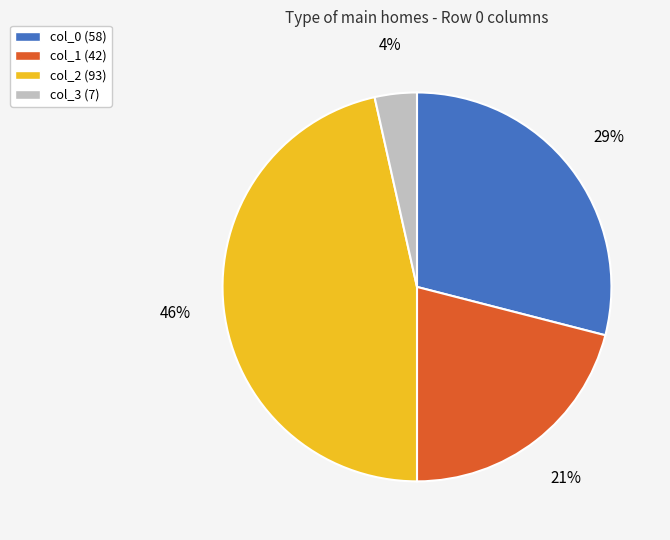

Is col_1 (42) the majority of the pie?

No